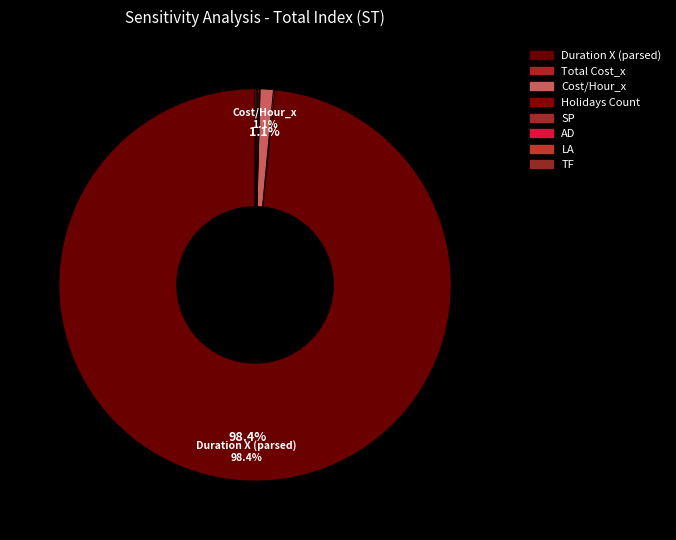

What is the majority slice?

Duration X (parsed)